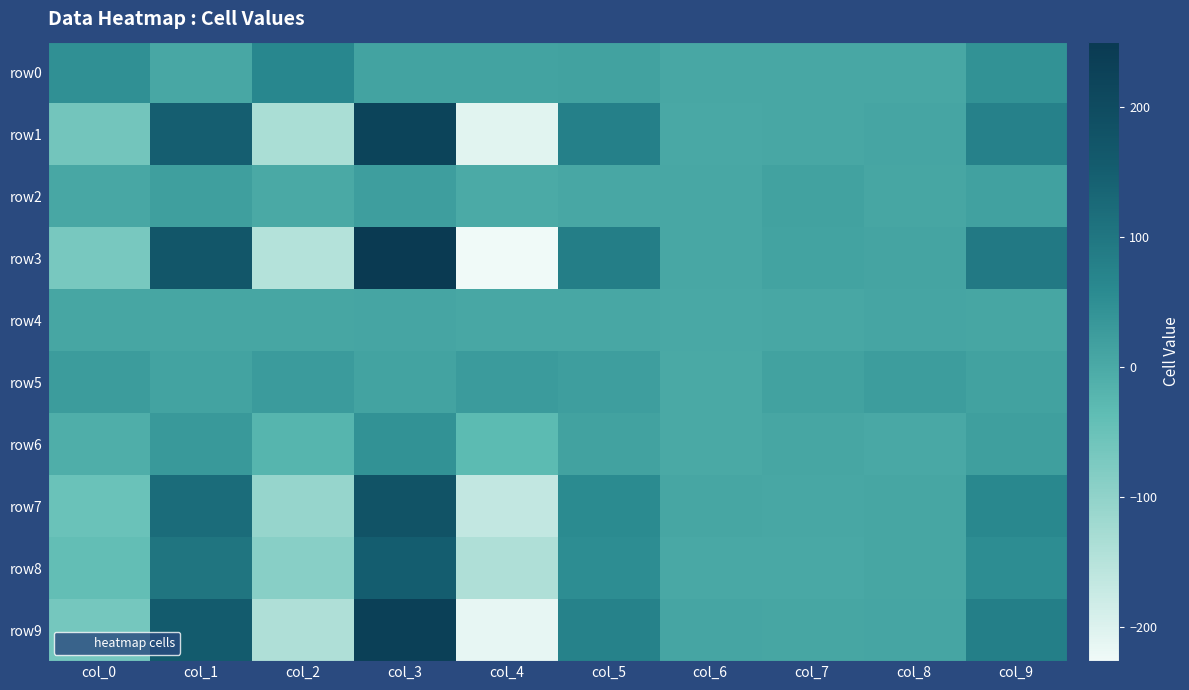

Reading left to right, extract all data points from this chart.

row0: col_0=48	col_1=5	col_2=65	col_3=12	col_4=13	col_5=14	col_6=5	col_7=6	col_8=5	col_9=45
row1: col_0=-62	col_1=149	col_2=-134	col_3=221	col_4=-206	col_5=78	col_6=4	col_7=5	col_8=10	col_9=77
row2: col_0=5	col_1=20	col_2=2	col_3=23	col_4=-1	col_5=5	col_6=6	col_7=14	col_8=8	col_9=17
row3: col_0=-68	col_1=171	col_2=-147	col_3=250	col_4=-226	col_5=84	col_6=6	col_7=13	col_8=11	col_9=92
row4: col_0=8	col_1=8	col_2=7	col_3=9	col_4=6	col_5=6	col_6=4	col_7=6	col_8=9	col_9=7
row5: col_0=26	col_1=13	col_2=27	col_3=12	col_4=28	col_5=23	col_6=1	col_7=15	col_8=25	col_9=14
row6: col_0=-8	col_1=32	col_2=-20	col_3=44	col_4=-32	col_5=14	col_6=2	col_7=8	col_8=4	col_9=20
row7: col_0=-50	col_1=121	col_2=-108	col_3=179	col_4=-166	col_5=58	col_6=8	col_7=5	col_8=8	col_9=63
row8: col_0=-41	col_1=102	col_2=-90	col_3=151	col_4=-139	col_5=54	col_6=3	col_7=4	col_8=8	col_9=53
row9: col_0=-65	col_1=156	col_2=-139	col_3=230	col_4=-213	col_5=74	col_6=9	col_7=8	col_8=9	col_9=82